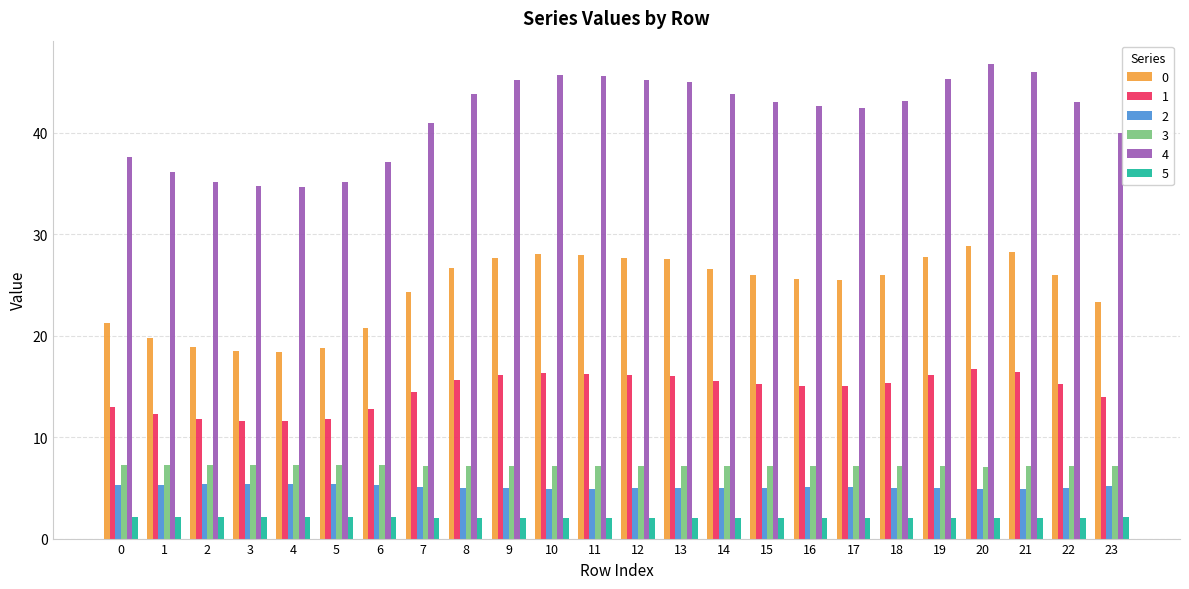

What is the difference between the highest and lowest values at 2?

33.0